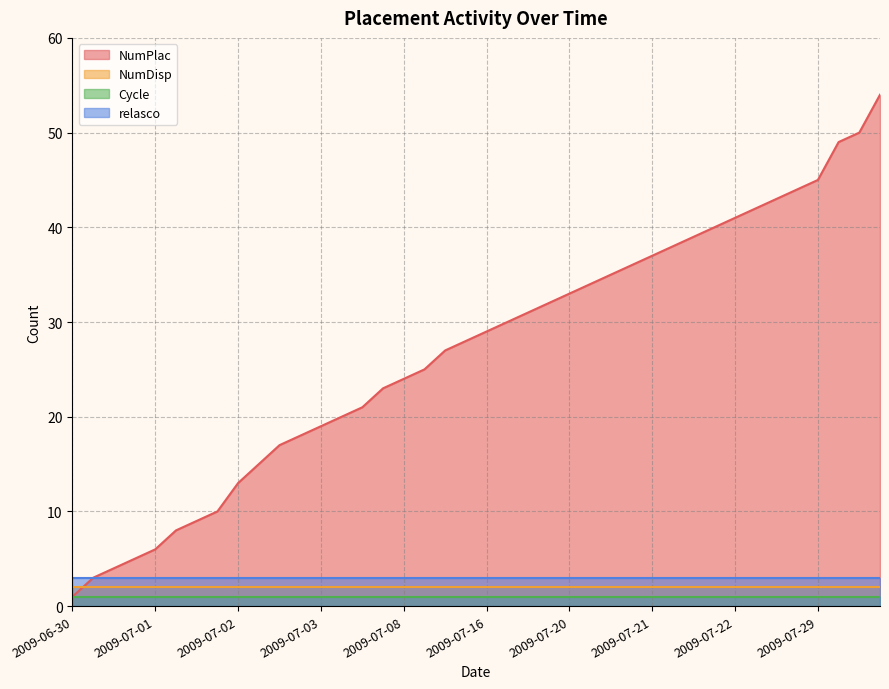

What is the sum of the relasco values at 2009-07-29 and 2009-07-20?

6